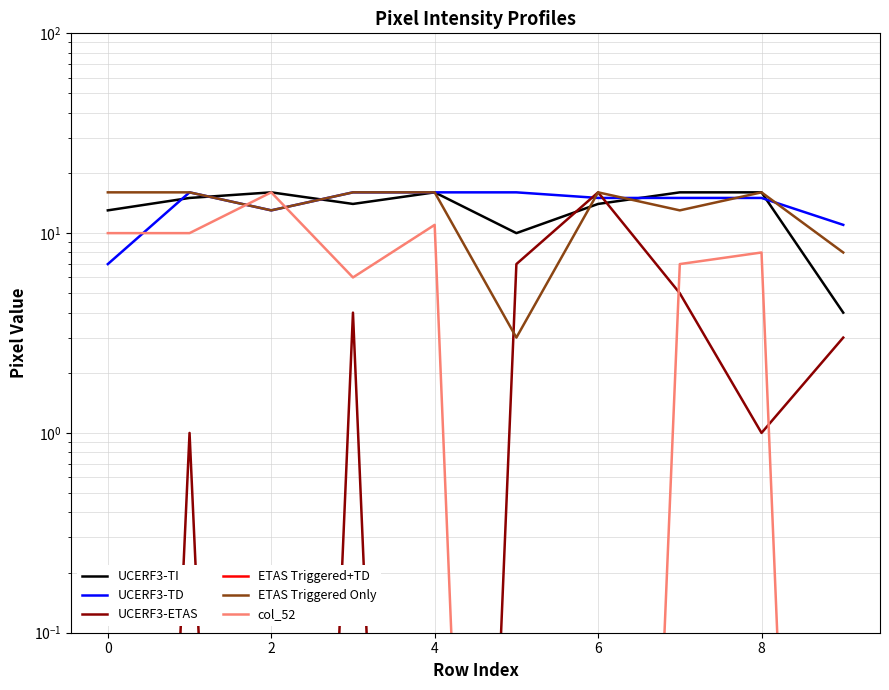

True or false: ETAS Triggered+TD has more than 2 points higher than both neighbors.

False